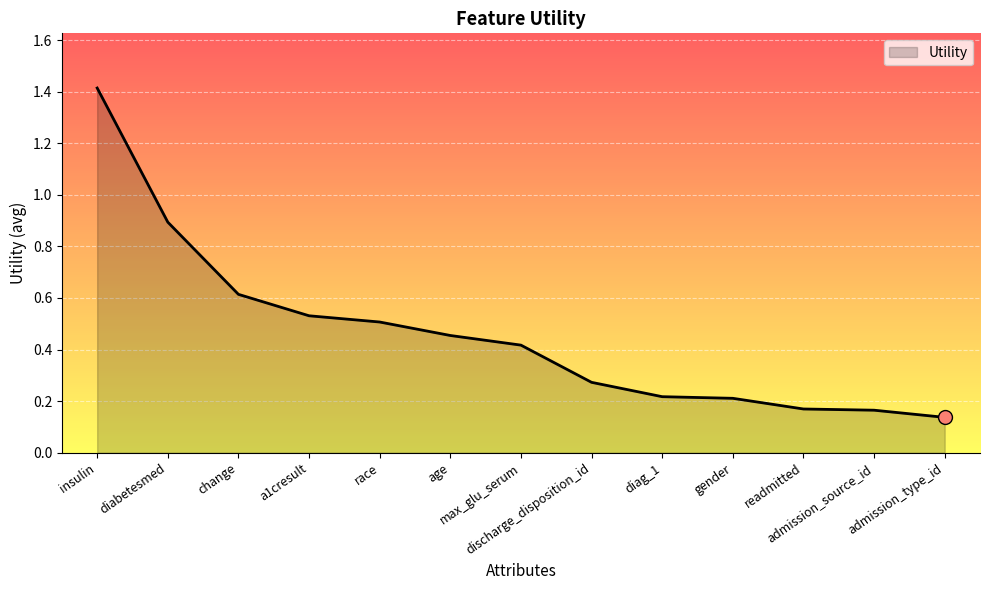

Between change and diabetesmed, which is larger?

diabetesmed